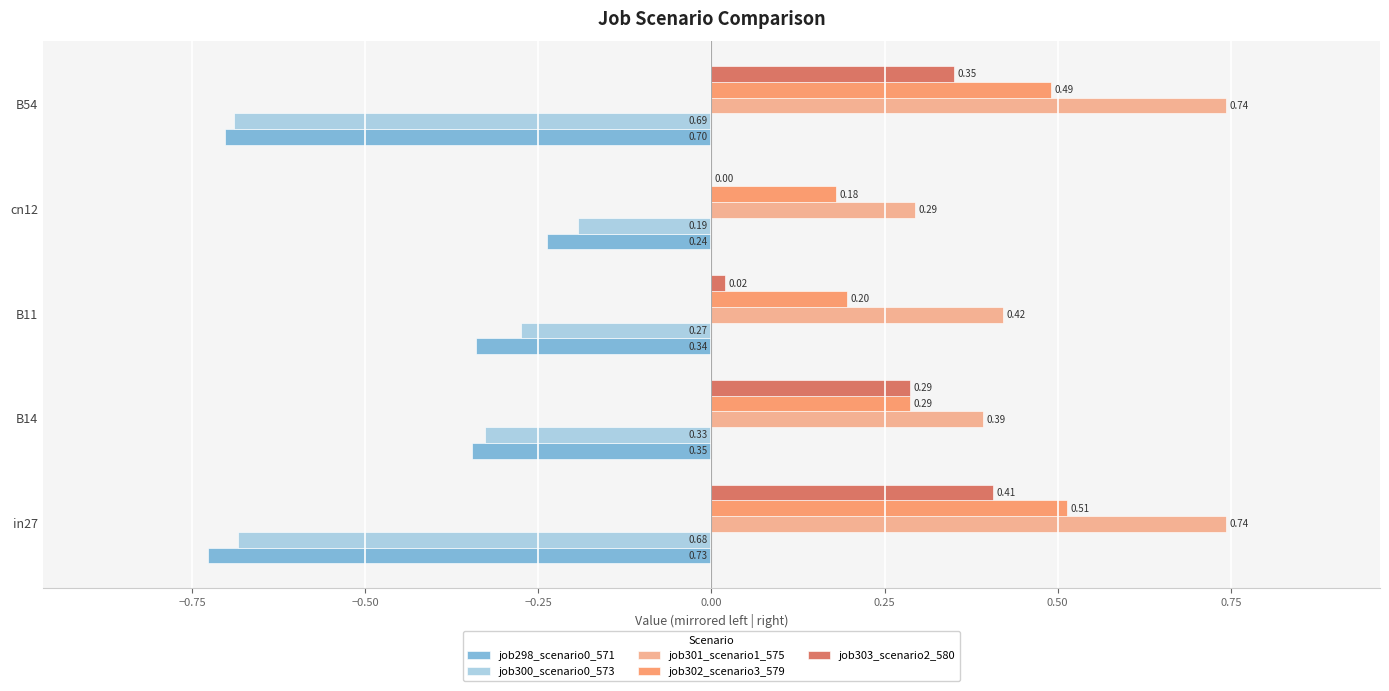

What is the sum of all job302_scenario3_579 values?

1.7